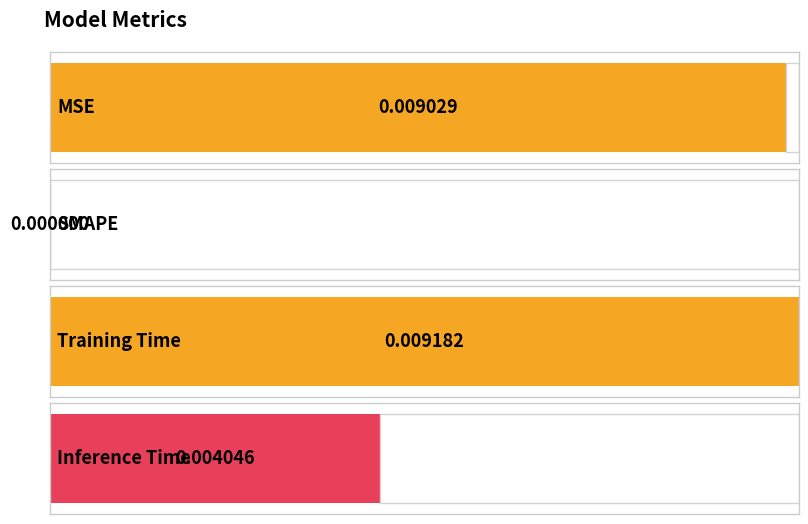

The chart shows a value of 0.0 at Training Time. True or false?

False